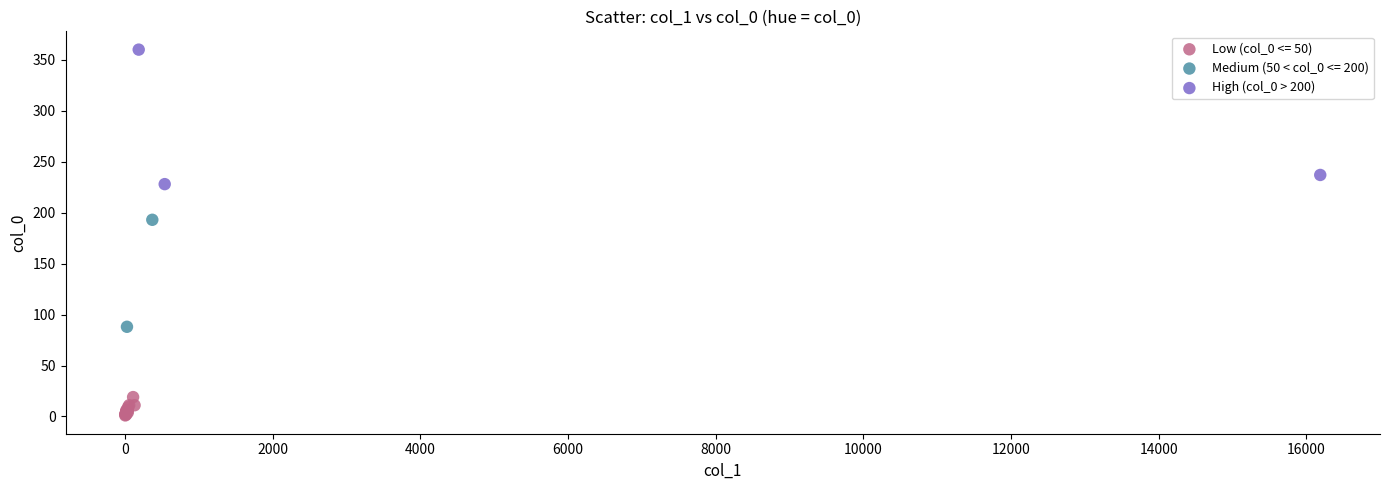

What are all the series names shown in the legend?

Low (col_0 <= 50), Medium (50 < col_0 <= 200), High (col_0 > 200)